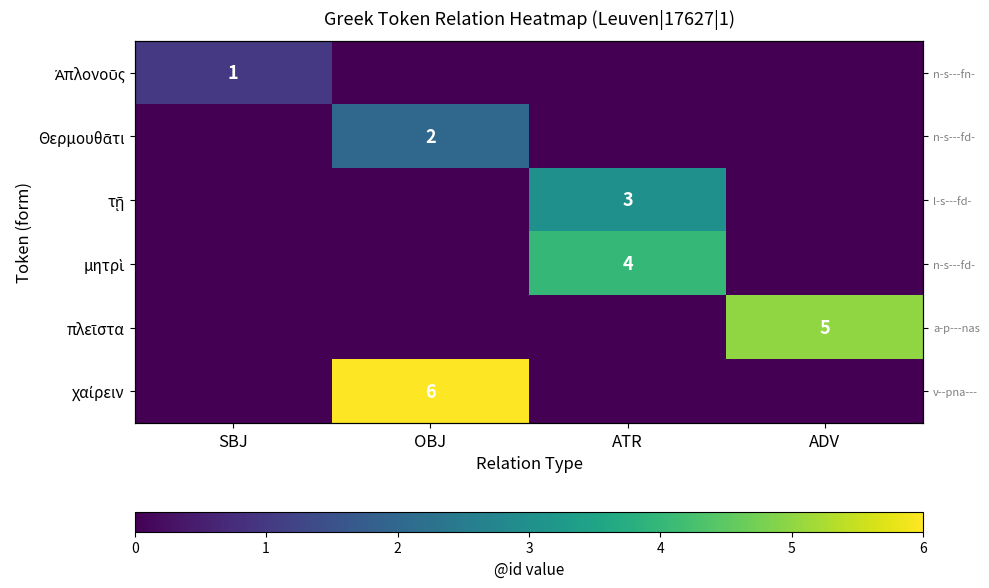

What is the sum of the πλεῖστα values at ATR and ADV?

5